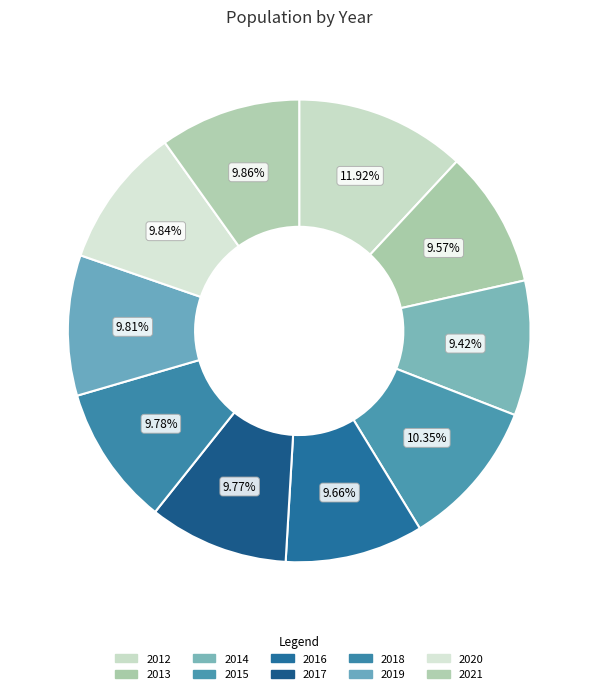

Is 2015 the majority of the pie?

No